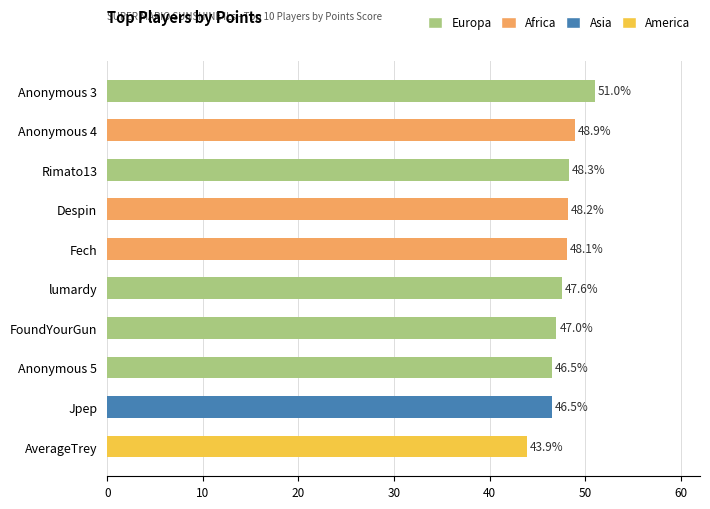

Which label corresponds to the largest value in the chart?

Anonymous 3